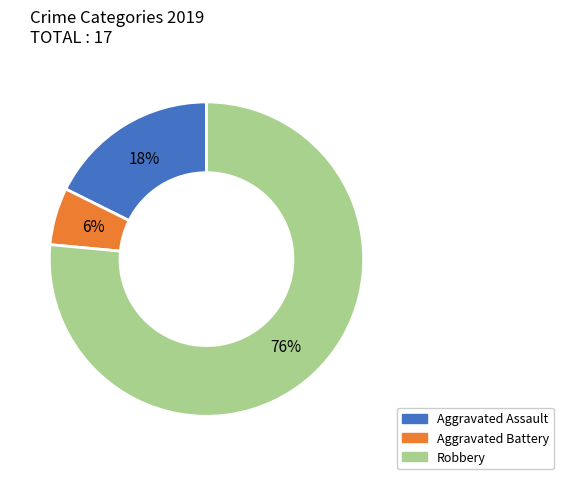

The Robbery slice represents 85% of the pie. True or false?

False